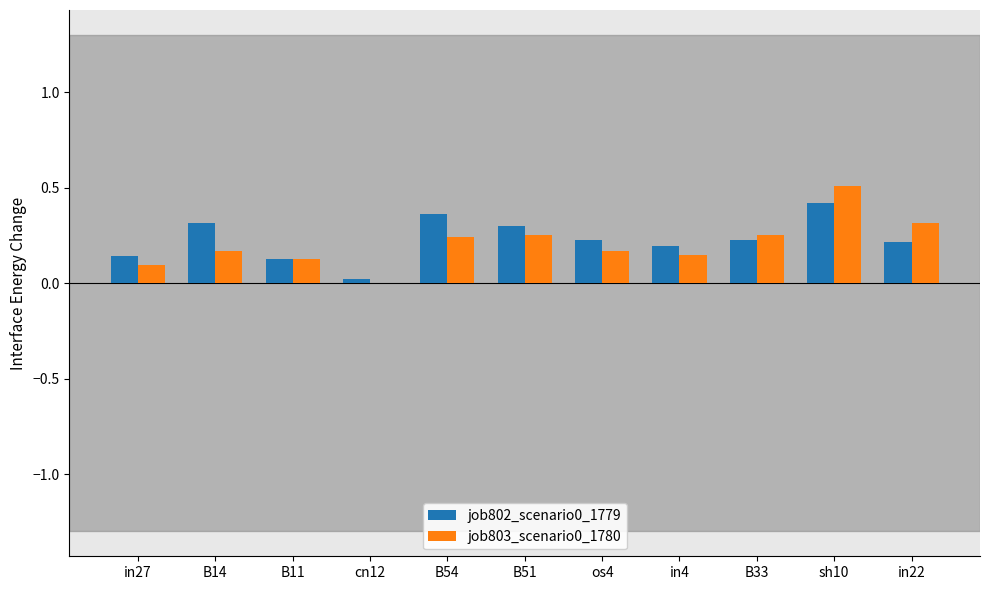

What is the sum of all job802_scenario0_1779 values?

2.5